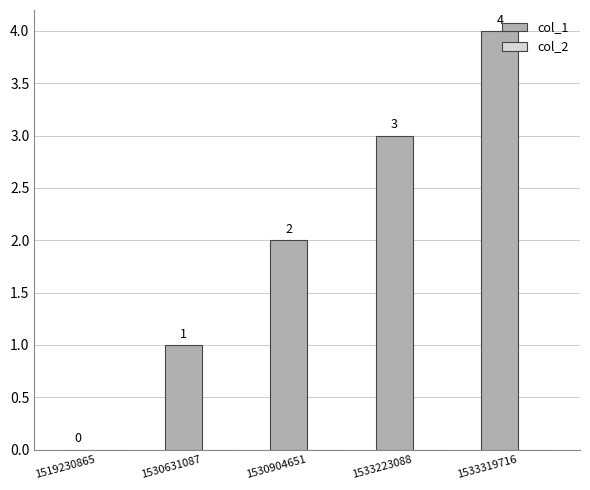

What is the change in value from 1519230865 to 1530904651?

+2